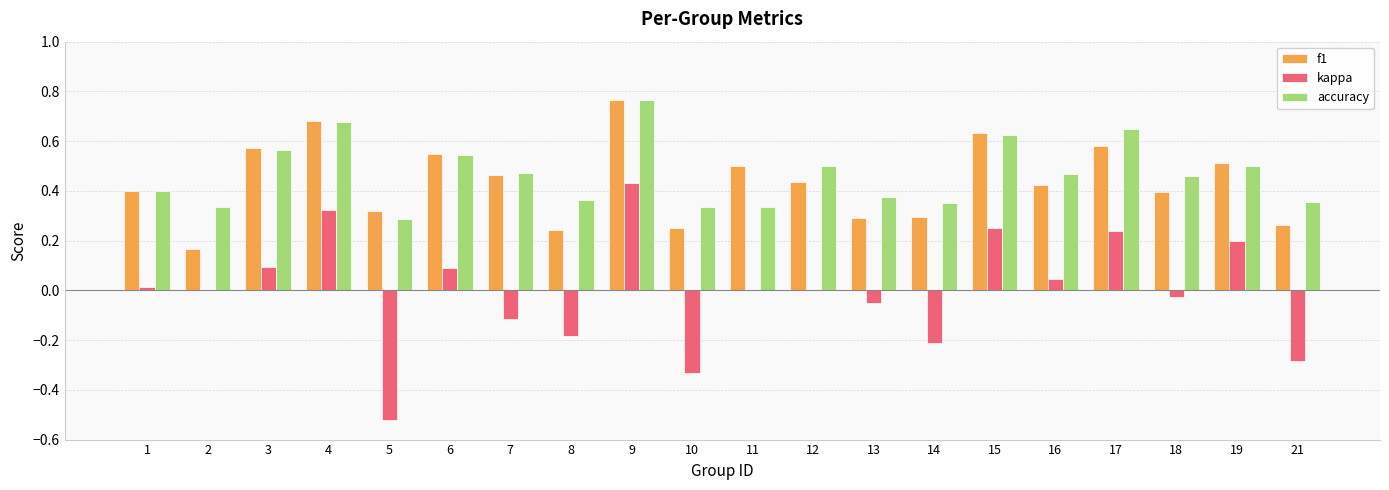

What is the sum of all accuracy values?

9.4